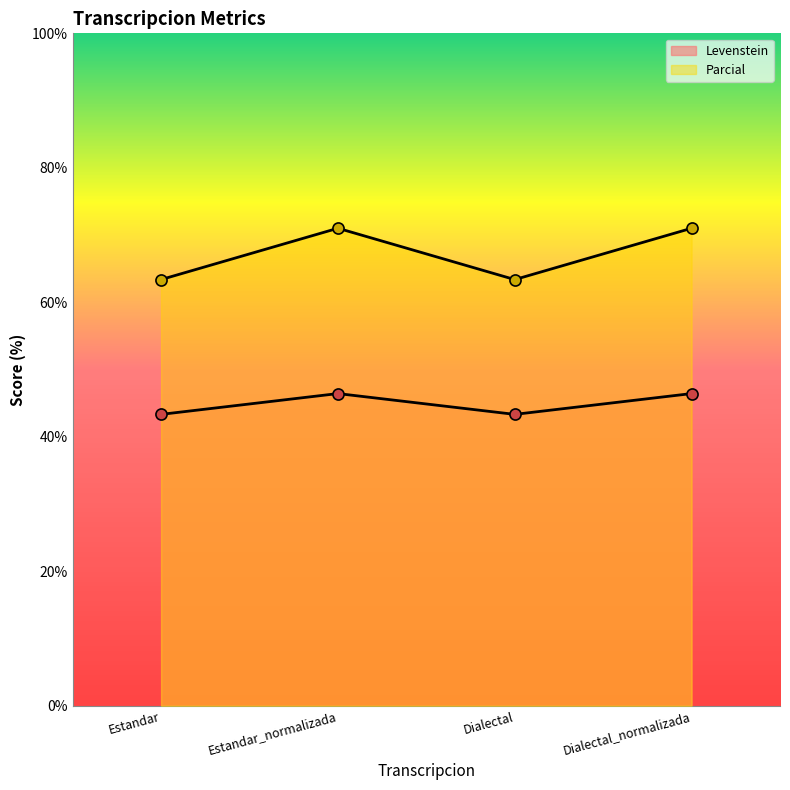

At how many categories does at least one series exceed 67?

2